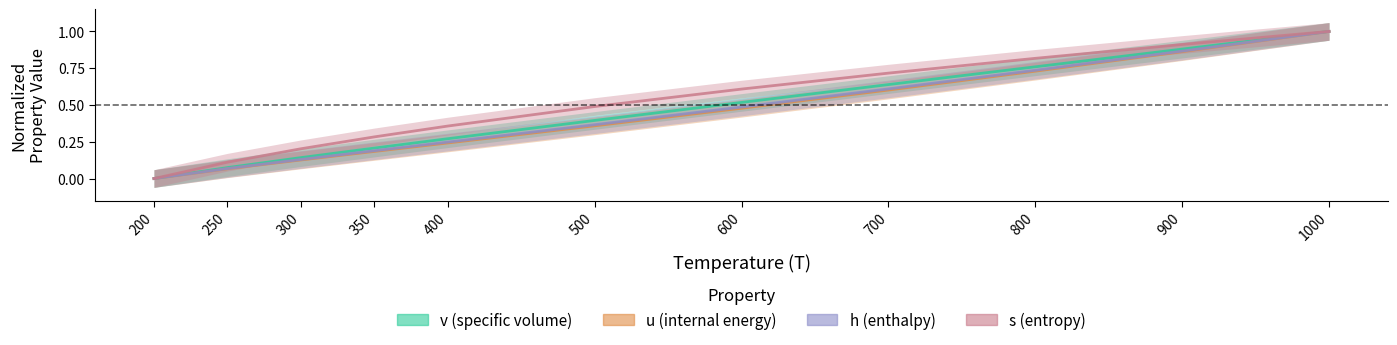

Does the chart have visible grid lines?

No